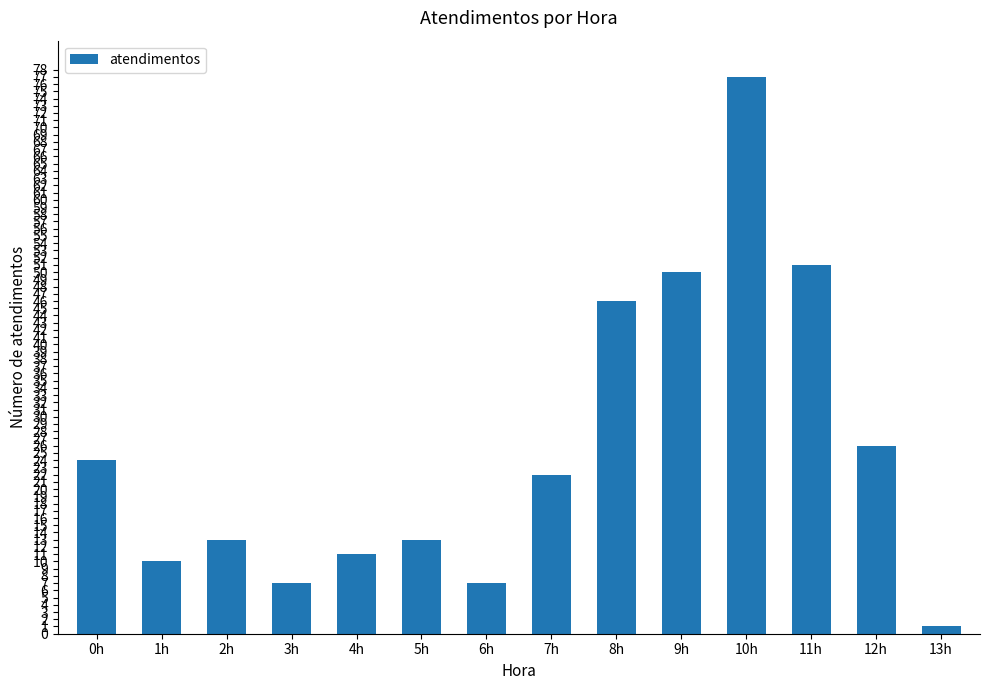

Reading right to left, transcribe all the data shown in this chart.

13h=1	12h=26	11h=51	10h=77	9h=50	8h=46	7h=22	6h=7	5h=13	4h=11	3h=7	2h=13	1h=10	0h=24